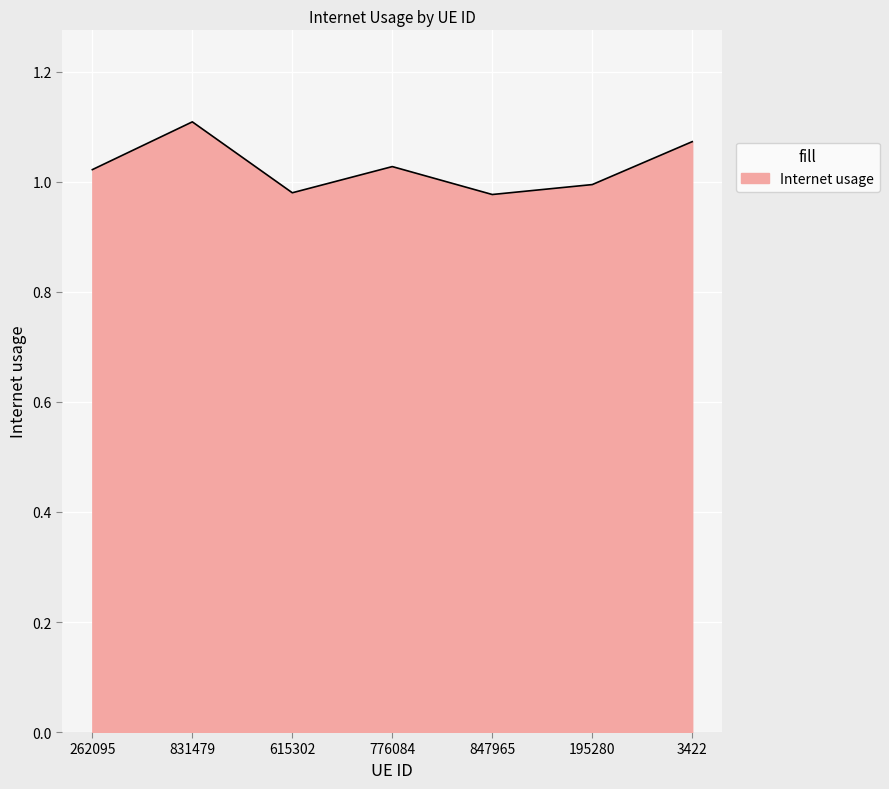

What position from the left is 195280?

6